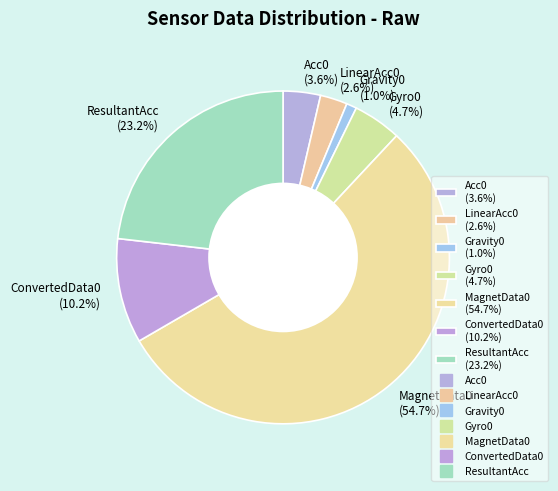

Is it true that MagnetData0 is 66% of the pie?

False